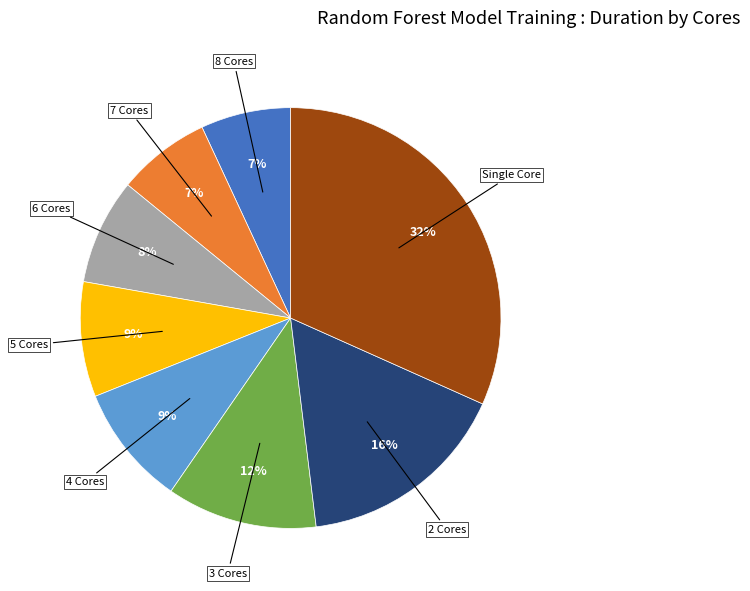

Does any single category account for the majority?

No